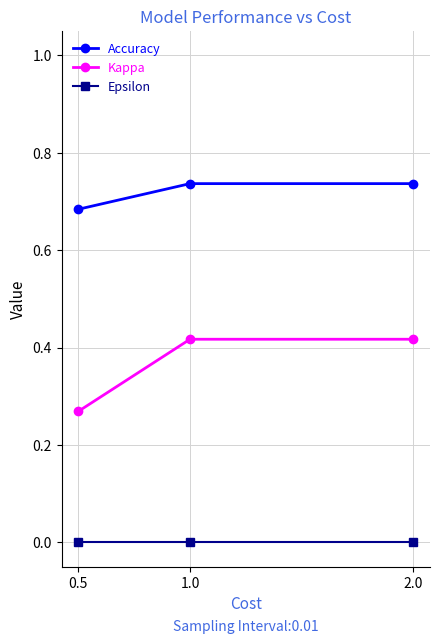

Rank the series at 0.5 from lowest to highest value.

Epsilon, Kappa, Accuracy